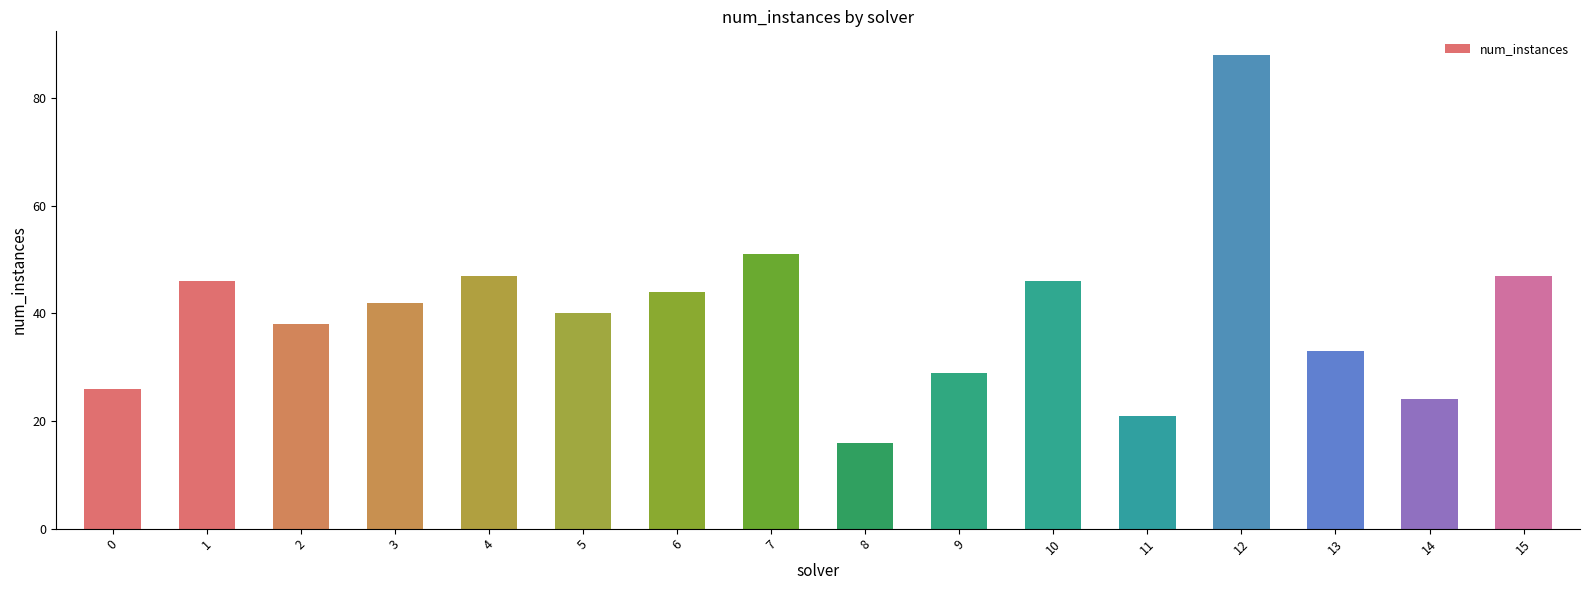

What is the sum of all values?

638